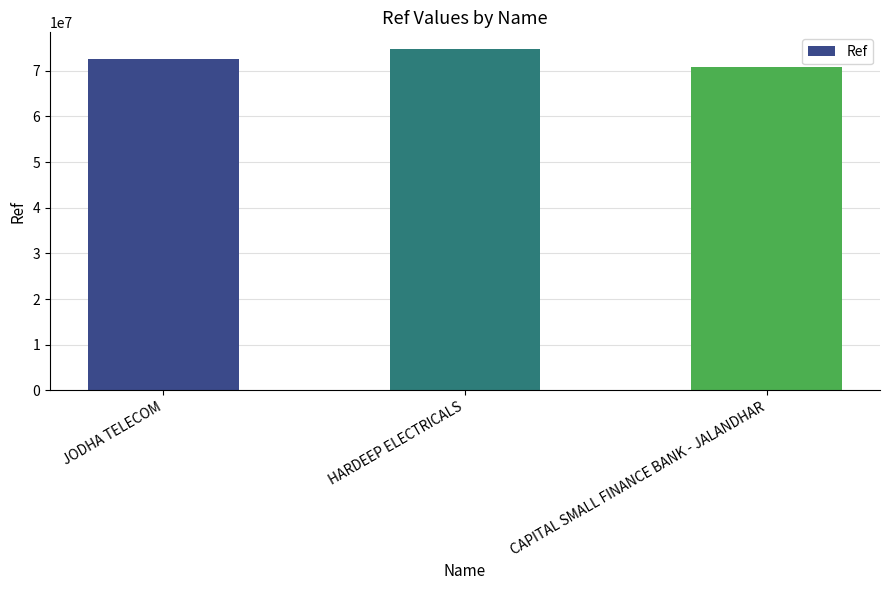

Reading left to right, what are all the values shown in this chart?

JODHA TELECOM=72609183	HARDEEP ELECTRICALS=74697559	CAPITAL SMALL FINANCE BANK - JALANDHAR=70792393